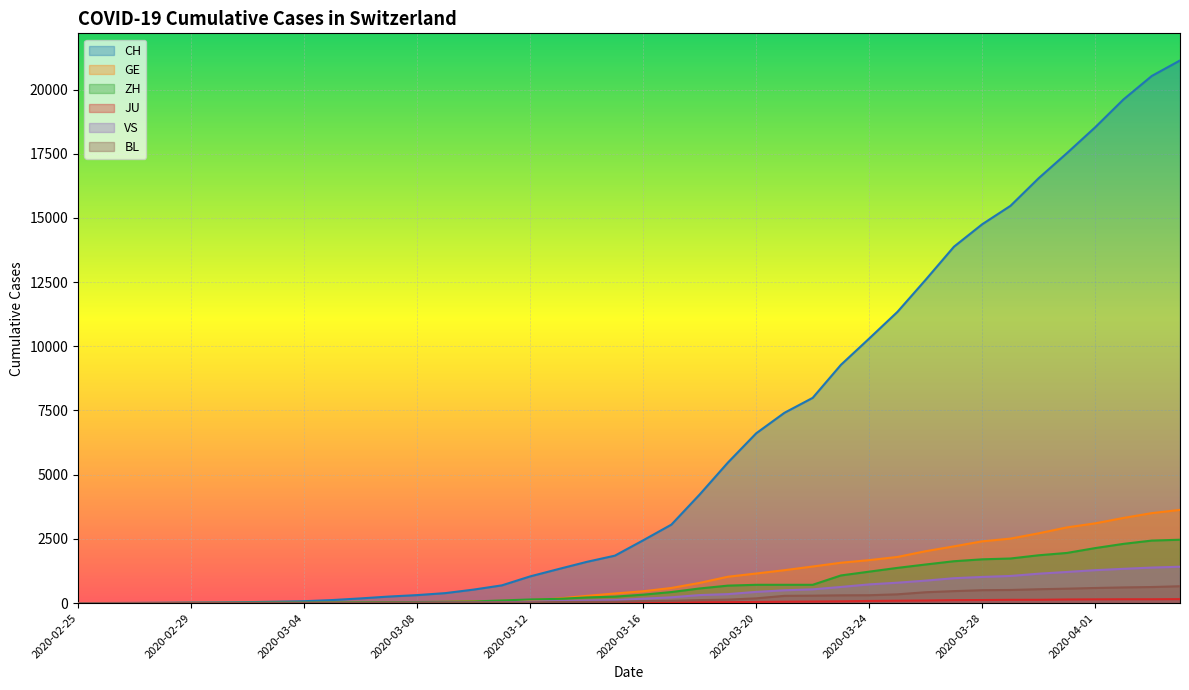

How many categories are shown in the chart?

40